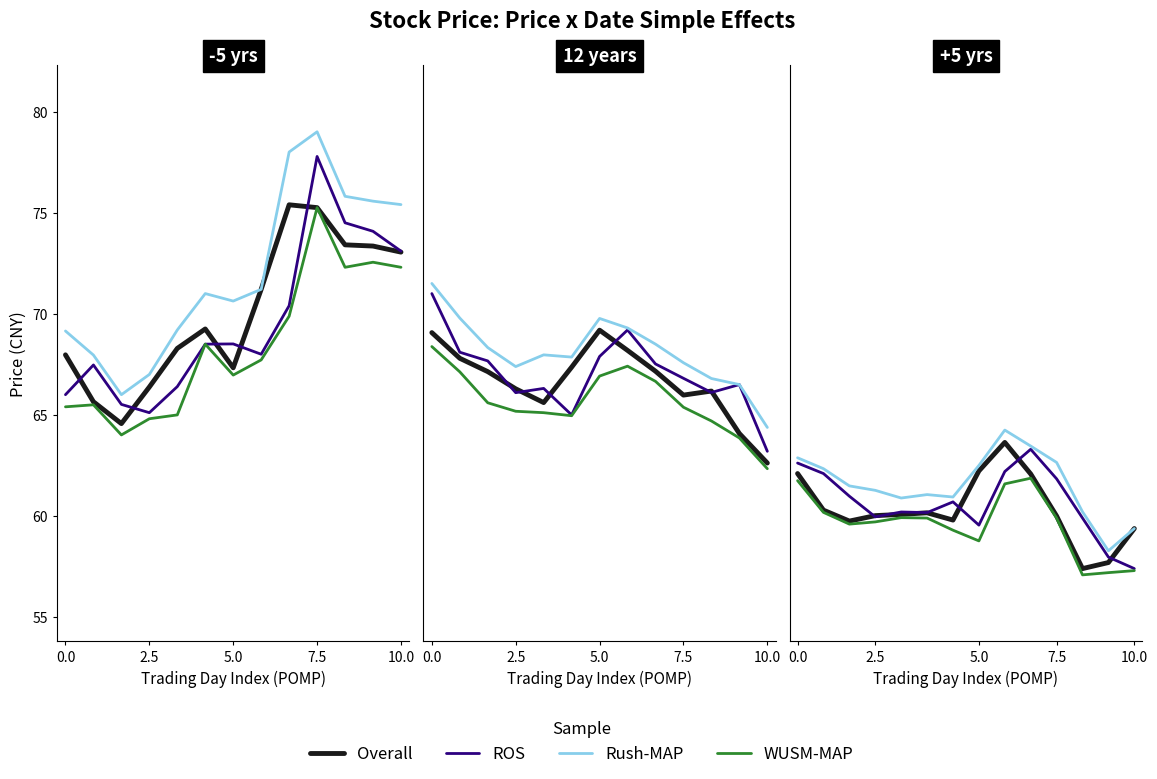

Which series has the largest range (max minus min)?

Overall